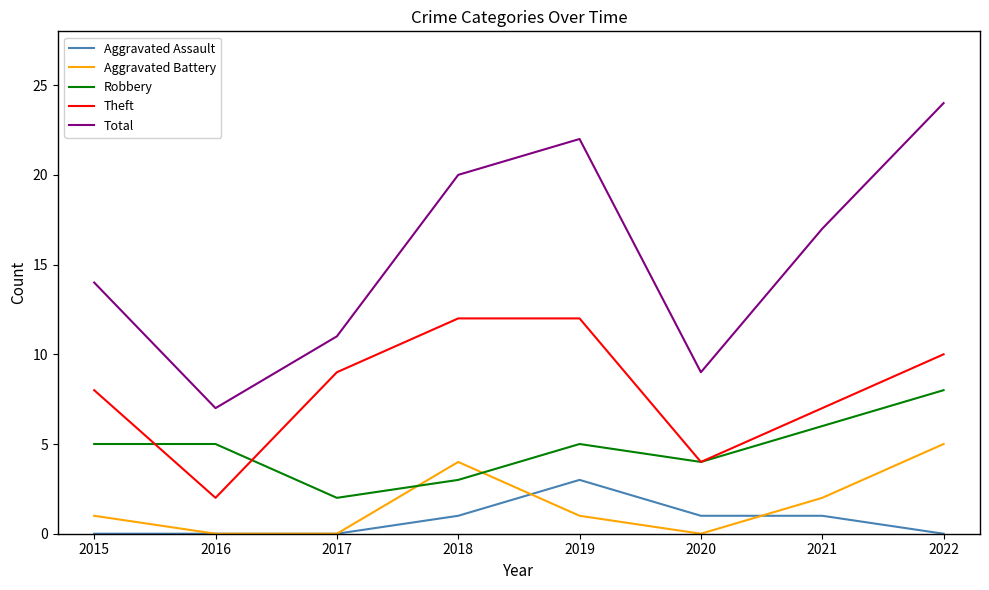

What is the total value across all series at 2016?

14